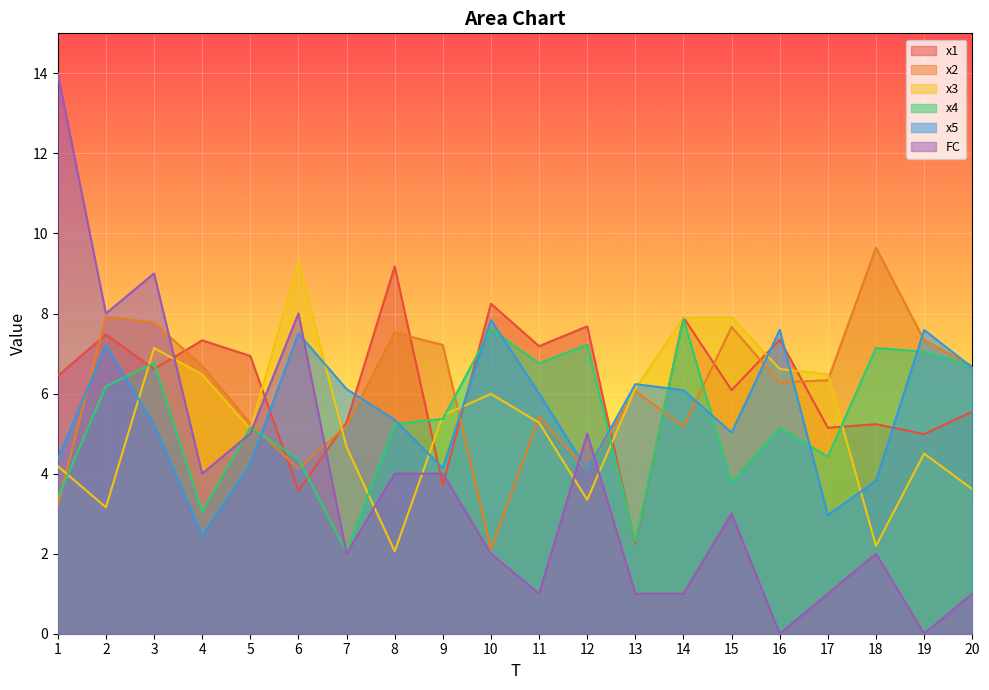

Which series has the largest total across all categories?

x1